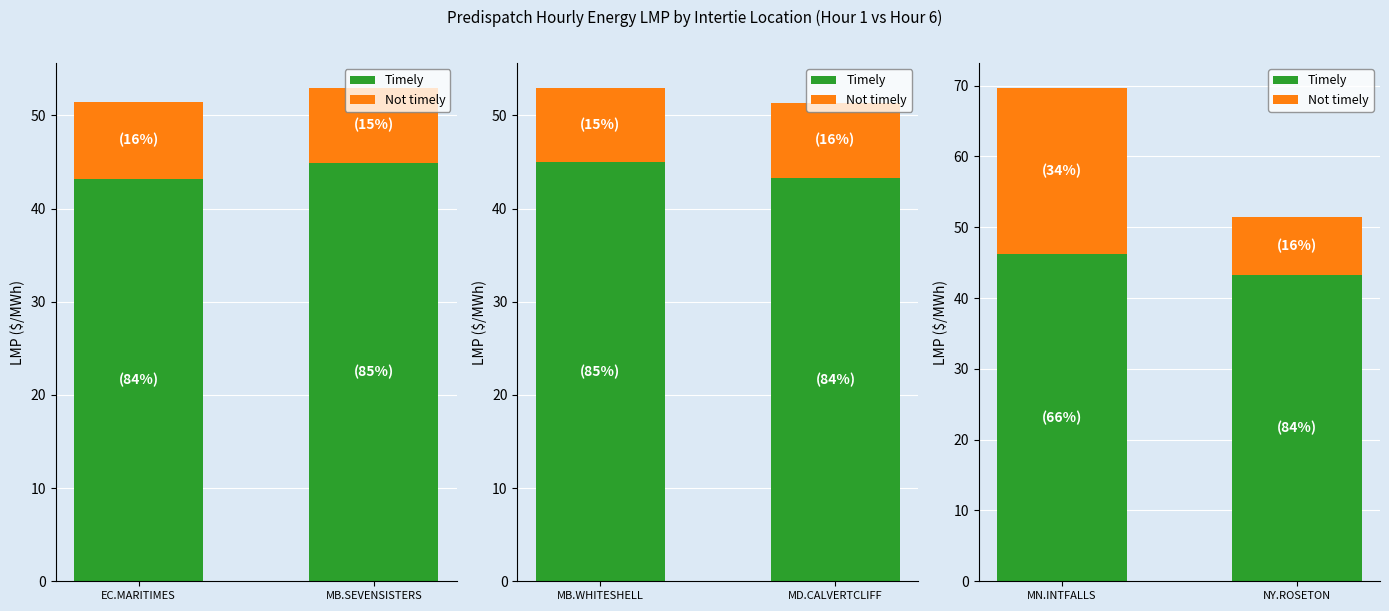

At how many categories does at least one series exceed 46?

1